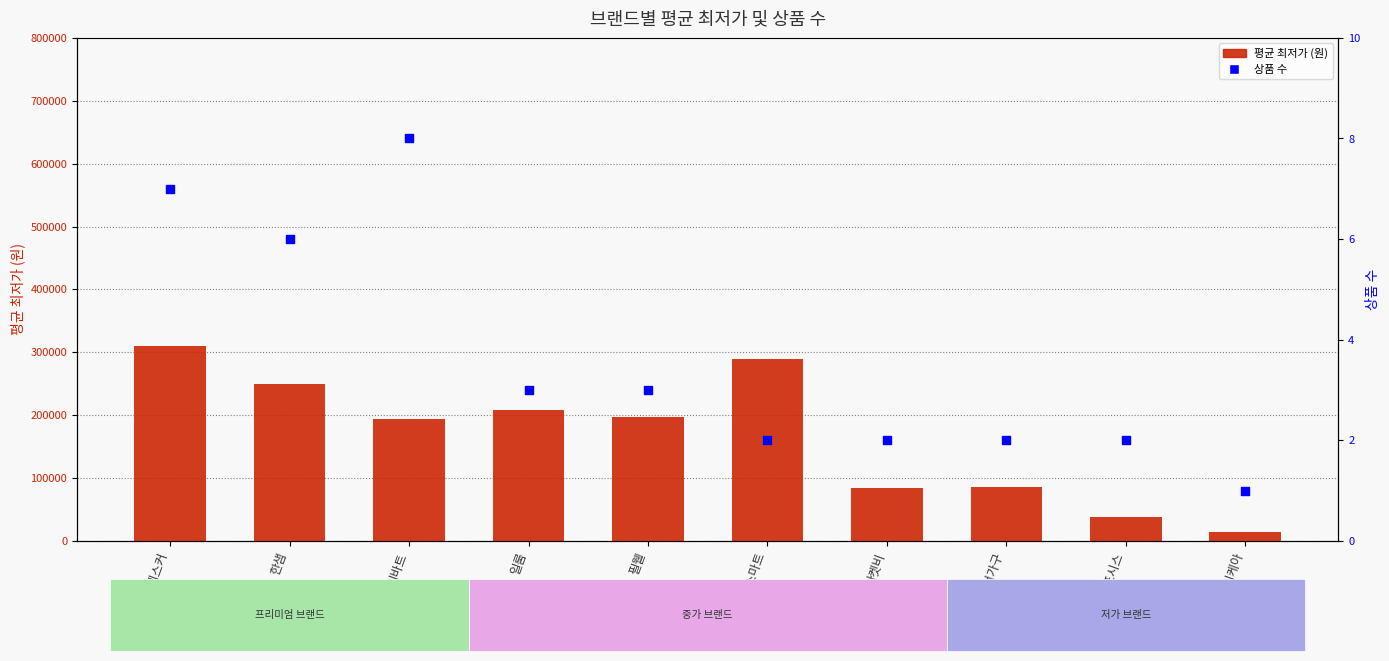

At which category is the sum across all series the highest?

데스커